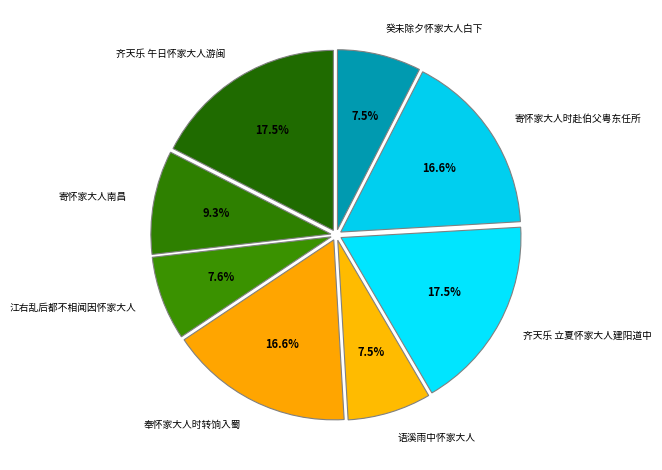

Do 奉怀家大人时转饷入蜀 and 江右乱后都不相闻因怀家大人 together represent more than half of the pie?

No